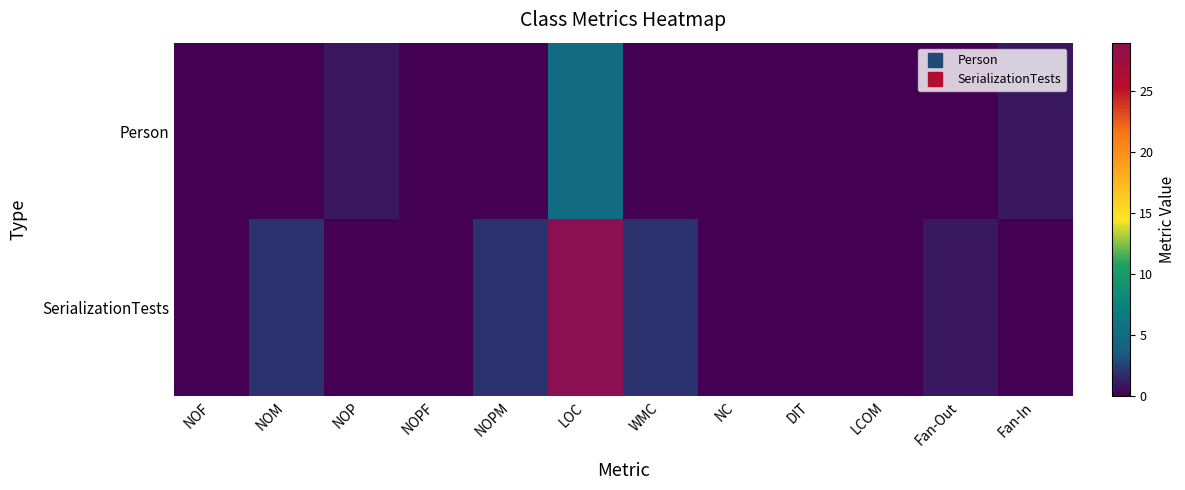

Which category has the highest value across all series?

LOC